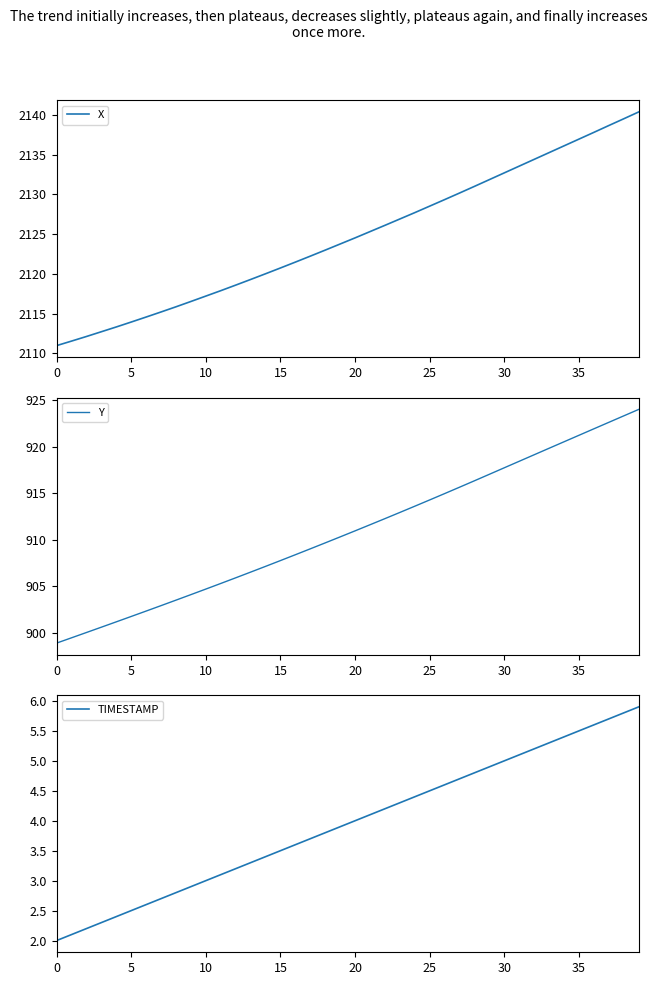

Does the chart display data point markers on the line(s)?

No